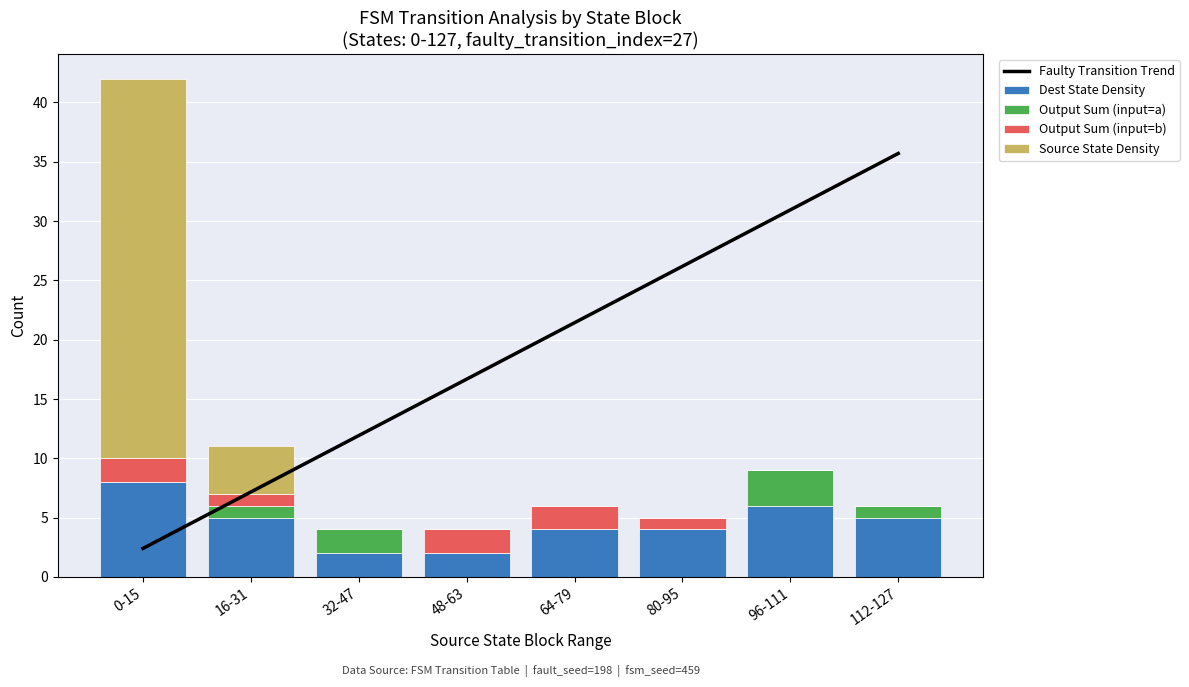

At which label does Dest State Density reach its peak?

0-15